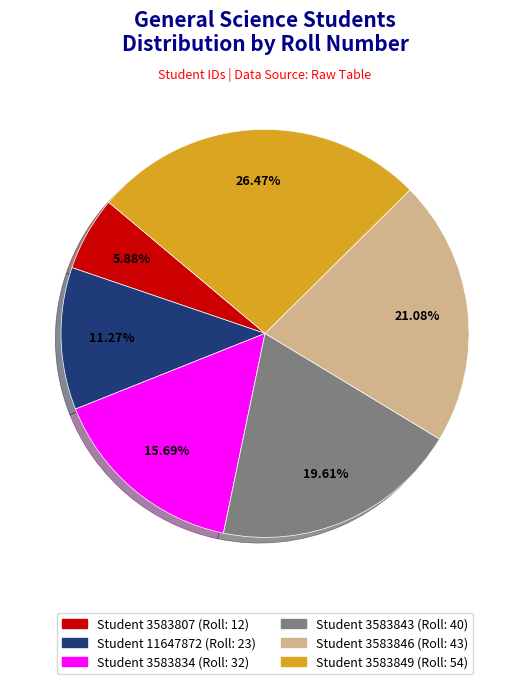

Does any single category account for the majority?

No